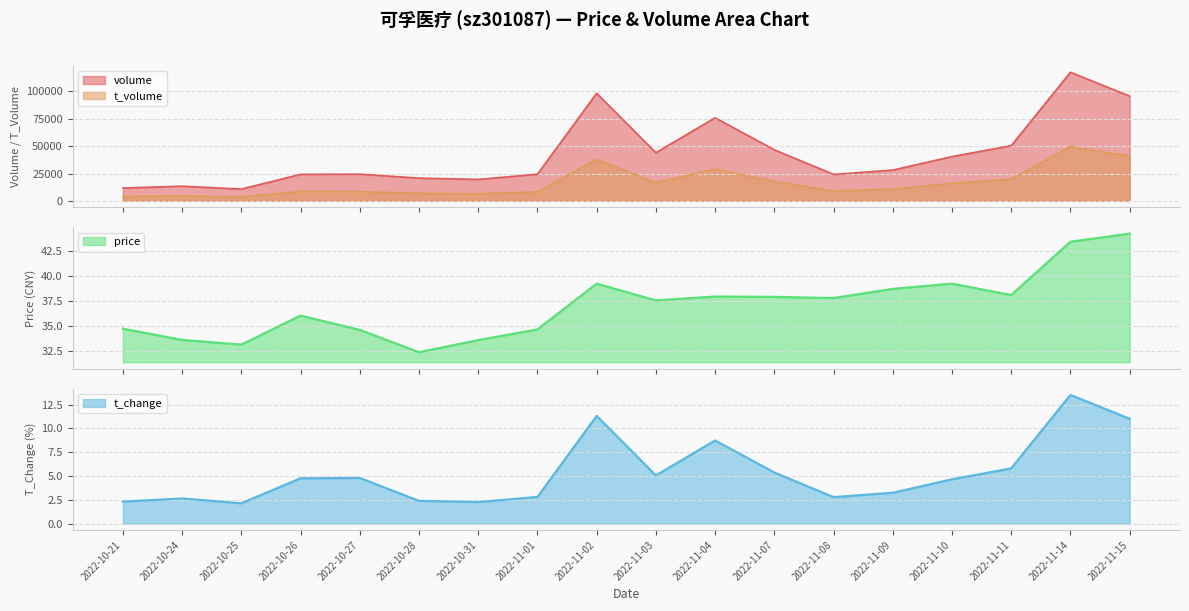

What are all the series names shown in the legend?

price, t_change, t_volume, volume